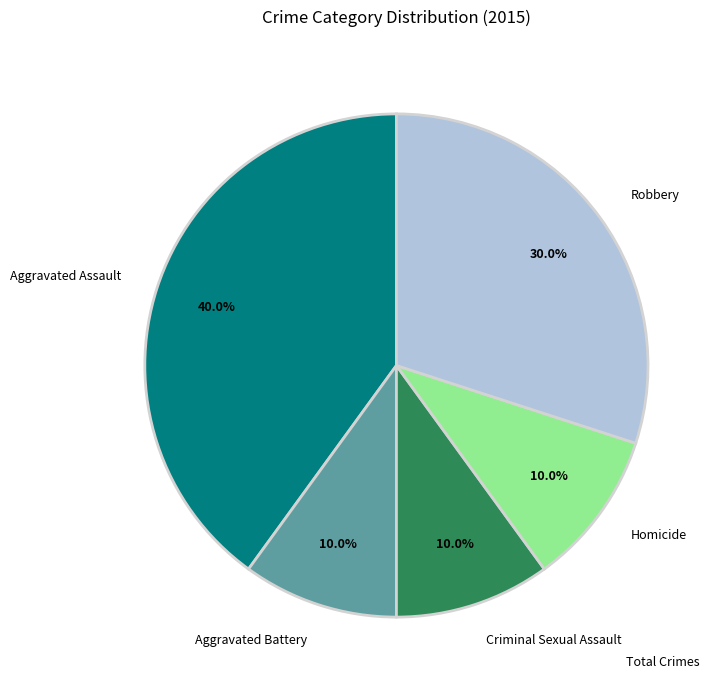

Which has a higher value, Aggravated Assault or Aggravated Battery?

Aggravated Assault